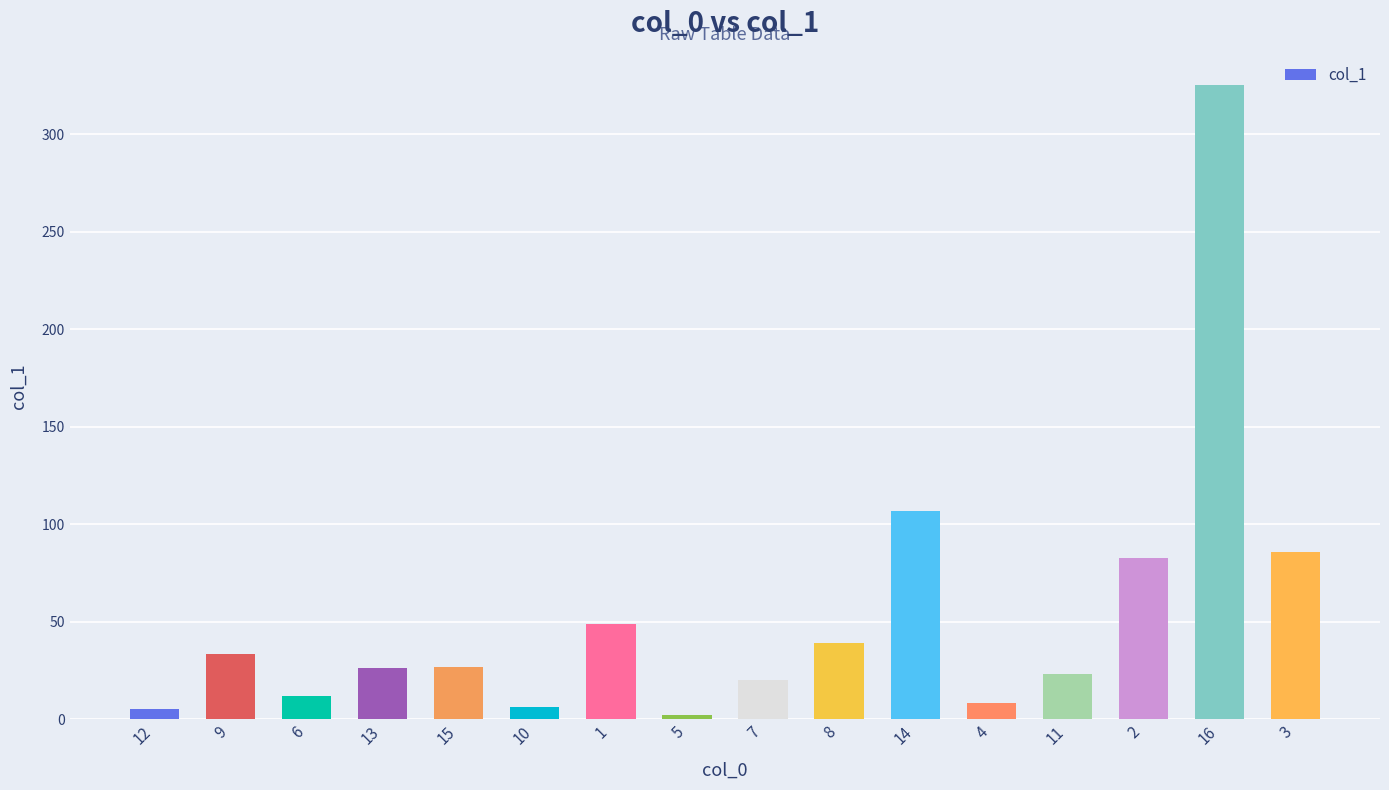

What is the difference between the second highest and minimum values?

104.6